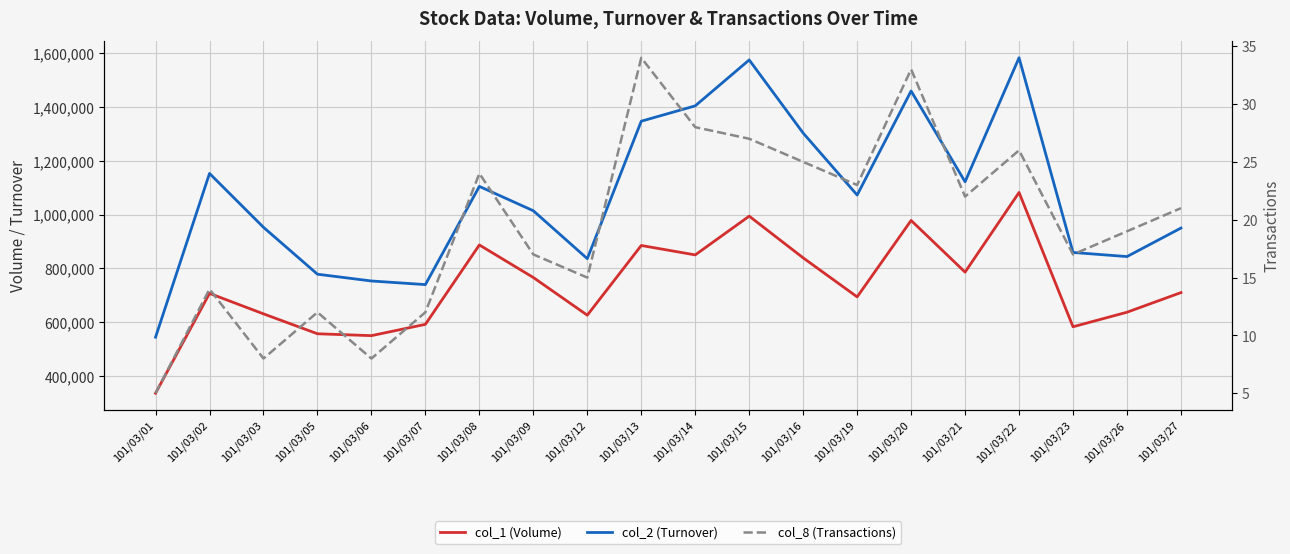

True or false: col_2 (Turnover) and col_8 (Transactions) cross at least once.

False